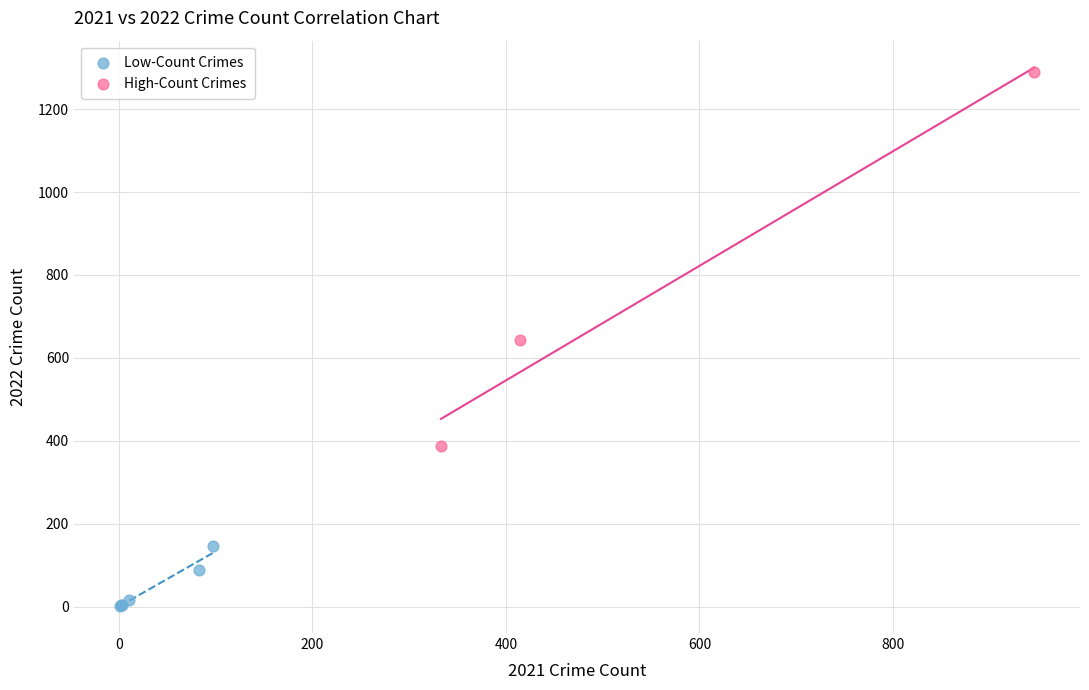

Which series contains the highest Y value?

High-Count Crimes